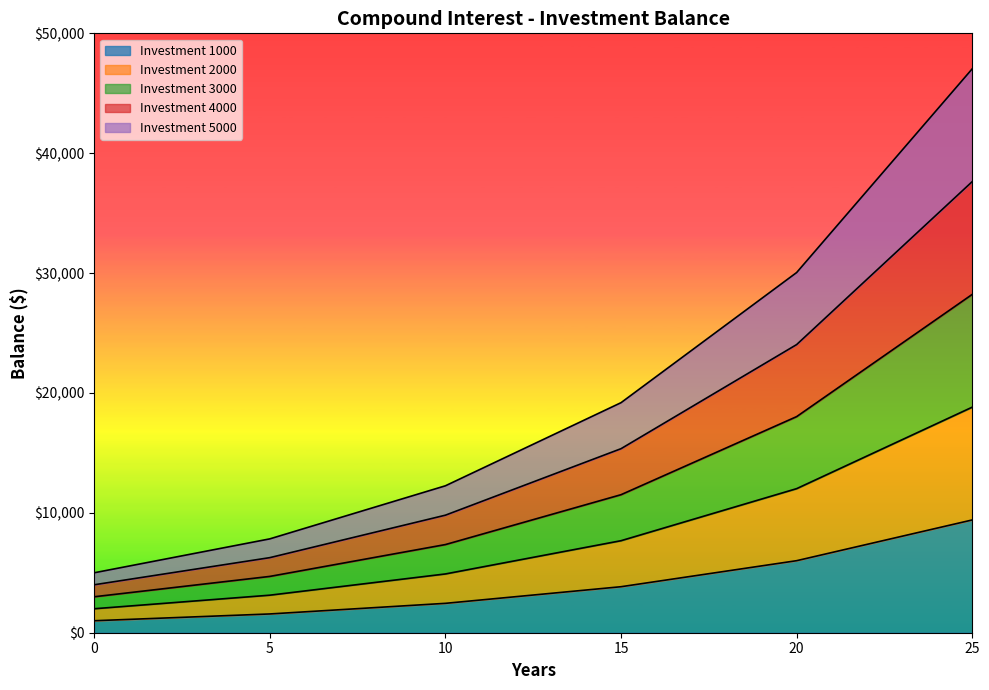

True or false: Investment 4000 has a value of 4557.4 at 0.

False